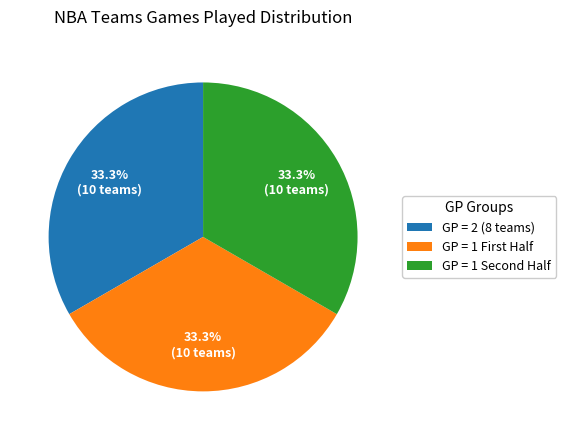

Does any single category account for the majority?

No